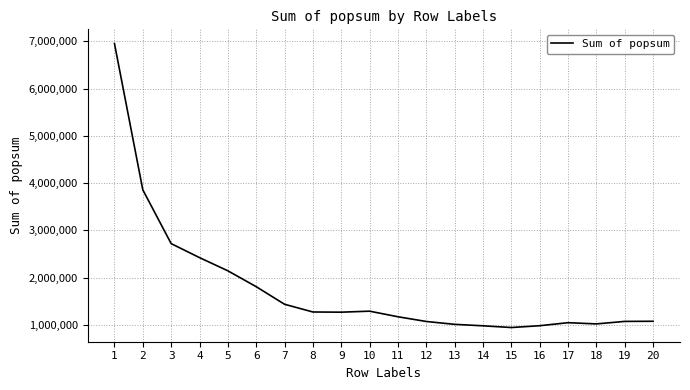

True or false: there are more than 0 points higher than both neighbors.

True